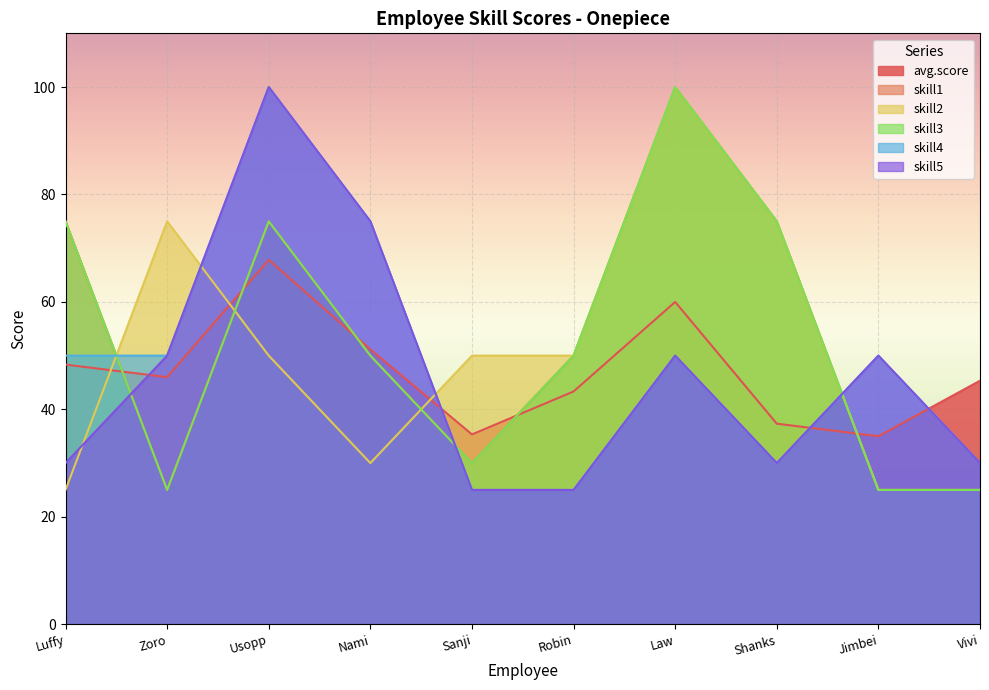

Reading right to left, what are all the values shown in this chart?

avg.score: Vivi=45.3	Jimbei=35.0	Shanks=37.3	Law=60.0	Robin=43.3	Sanji=35.3	Nami=51.2	Usopp=67.8	Zoro=46.0	Luffy=48.3
skill1: Vivi=25.0	Jimbei=25.0	Shanks=75.0	Law=100.0	Robin=50.0	Sanji=30.0	Nami=50.0	Usopp=75.0	Zoro=25.0	Luffy=75.0
skill2: Vivi=25.0	Jimbei=25.0	Shanks=75.0	Law=100.0	Robin=50.0	Sanji=50.0	Nami=30.0	Usopp=50.0	Zoro=75.0	Luffy=25.0
skill3: Vivi=25.0	Jimbei=25.0	Shanks=75.0	Law=100.0	Robin=50.0	Sanji=30.0	Nami=50.0	Usopp=75.0	Zoro=25.0	Luffy=75.0
skill4: Vivi=30.0	Jimbei=50.0	Shanks=30.0	Law=50.0	Robin=25.0	Sanji=25.0	Nami=75.0	Usopp=100.0	Zoro=50.0	Luffy=50.0
skill5: Vivi=30.0	Jimbei=50.0	Shanks=30.0	Law=50.0	Robin=25.0	Sanji=25.0	Nami=75.0	Usopp=100.0	Zoro=50.0	Luffy=30.0